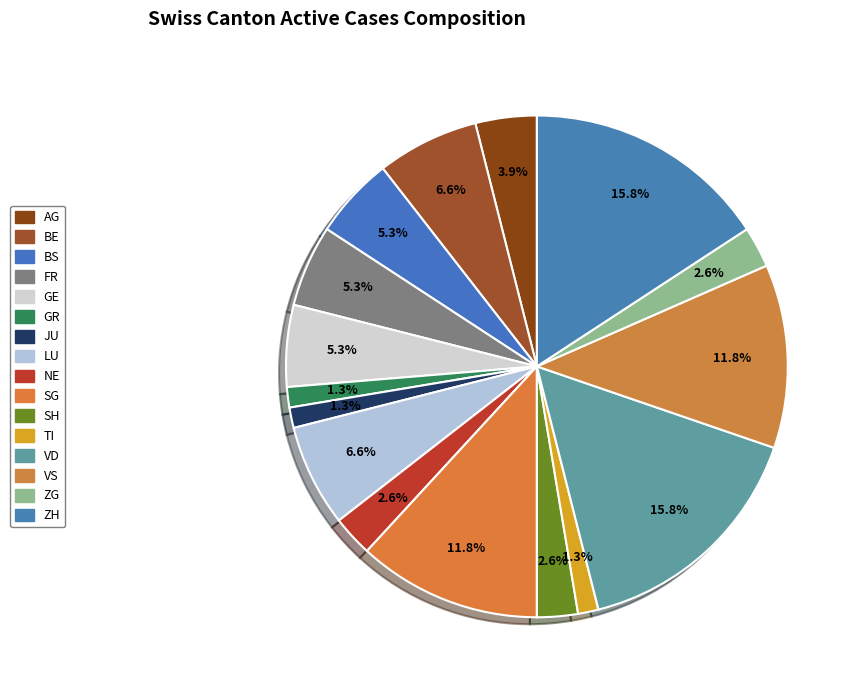

Rank the categories by value from lowest to highest.

GR, JU, TI, NE, SH, ZG, AG, BS, FR, GE, BE, LU, SG, VS, VD, ZH